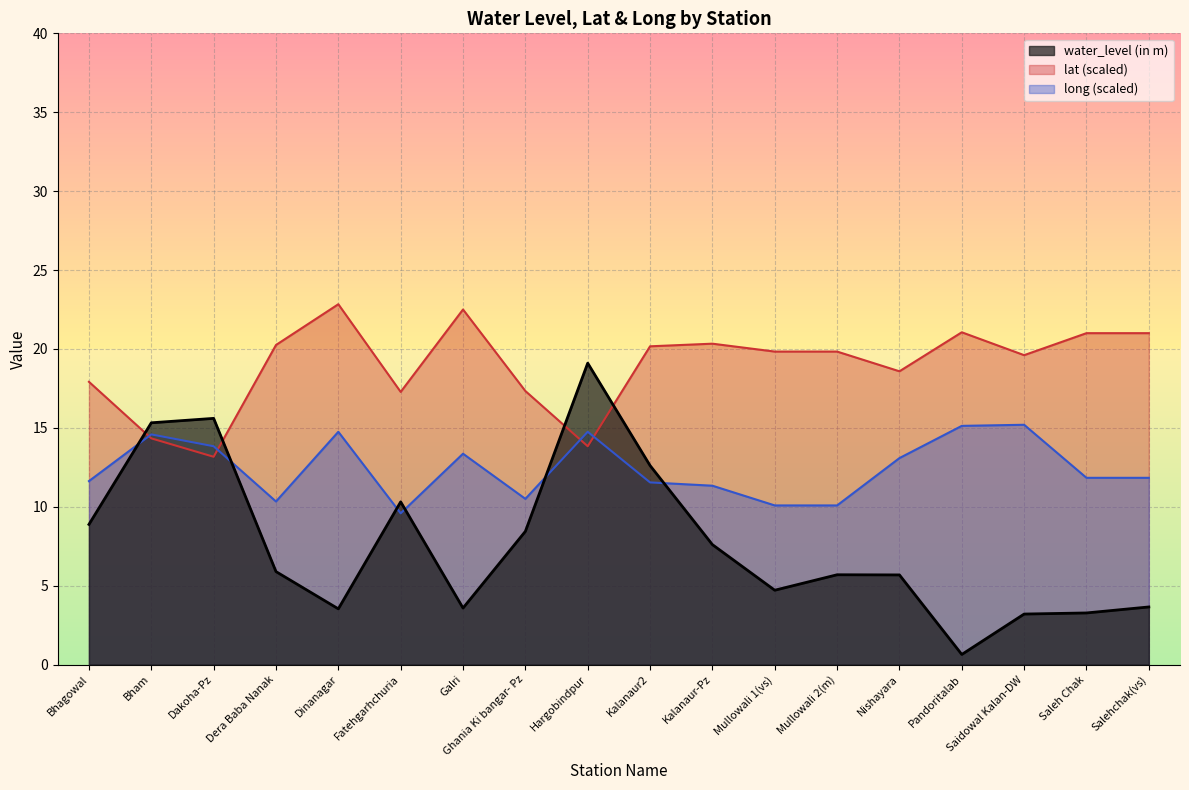

Reading right to left, what are all the values shown in this chart?

water_level (in m): Salehchak(vs)=3.6	Saleh Chak=3.3	Saidowal Kalan-DW=3.2	Pandoritalab=0.6	Nishayara=5.7	Mullowali 2(m)=5.7	Mullowali 1(vs)=4.7	Kalanaur-Pz=7.6	Kalanaur2=12.6	Hargobindpur=19.1	Ghania Ki bangar- Pz=8.4	Galri=3.6	Fatehgarhchuria=10.3	Dinanagar=3.5	Dera Baba Nanak=5.9	Dakoha-Pz=15.6	Bham=15.3	Bhagowal=8.9
lat: Salehchak(vs)=21.0	Saleh Chak=21.0	Saidowal Kalan-DW=19.6	Pandoritalab=21.1	Nishayara=18.6	Mullowali 2(m)=19.8	Mullowali 1(vs)=19.8	Kalanaur-Pz=20.3	Kalanaur2=20.2	Hargobindpur=13.8	Ghania Ki bangar- Pz=17.3	Galri=22.5	Fatehgarhchuria=17.3	Dinanagar=22.8	Dera Baba Nanak=20.3	Dakoha-Pz=13.2	Bham=14.3	Bhagowal=17.9
long: Salehchak(vs)=11.8	Saleh Chak=11.8	Saidowal Kalan-DW=15.2	Pandoritalab=15.1	Nishayara=13.1	Mullowali 2(m)=10.1	Mullowali 1(vs)=10.1	Kalanaur-Pz=11.3	Kalanaur2=11.5	Hargobindpur=14.7	Ghania Ki bangar- Pz=10.5	Galri=13.4	Fatehgarhchuria=9.6	Dinanagar=14.7	Dera Baba Nanak=10.3	Dakoha-Pz=13.8	Bham=14.6	Bhagowal=11.6